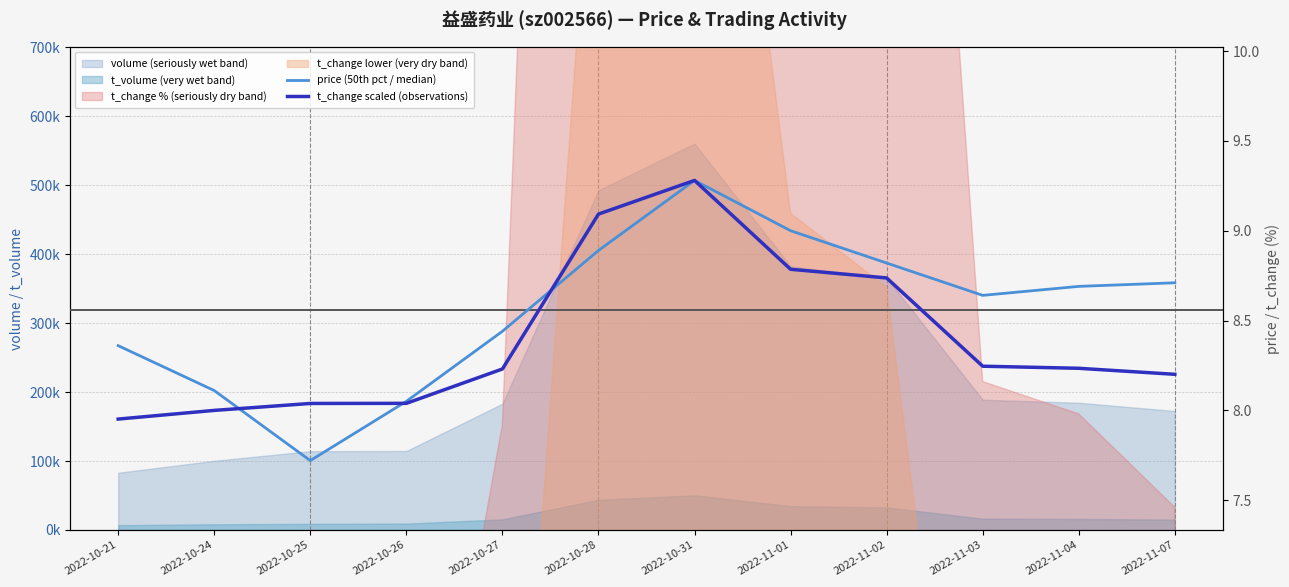

What is the difference between the maximum and minimum values in the t_change scaled (observations) series?

1.3